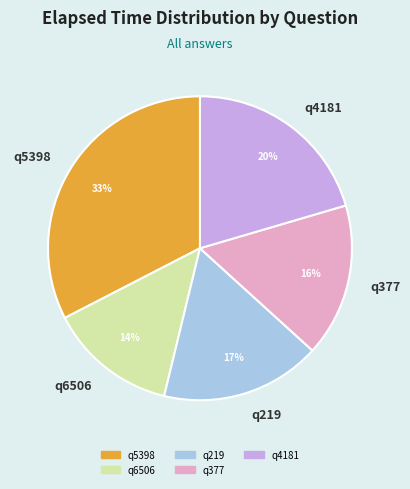

To the nearest percent, what is the average slice percentage?

20%